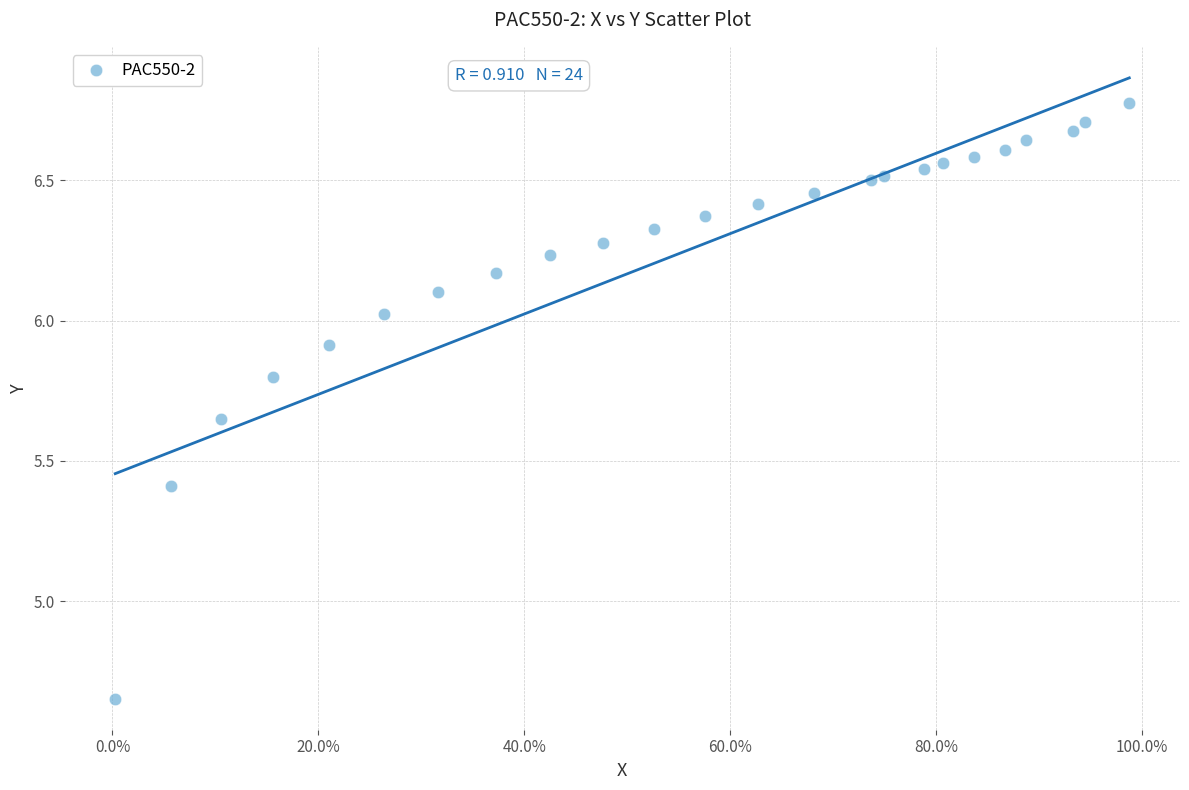

What is the range of Y values (max minus min)?

2.1